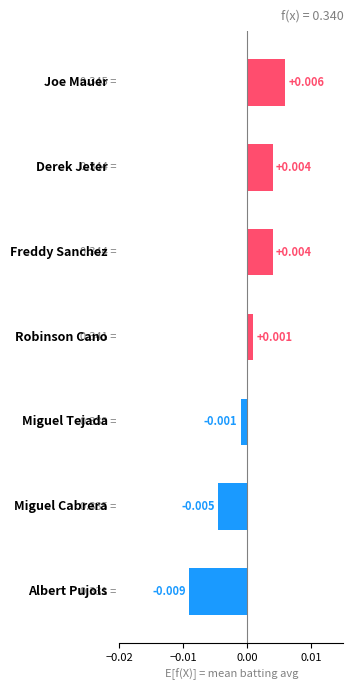

How many data points does each series have?

7